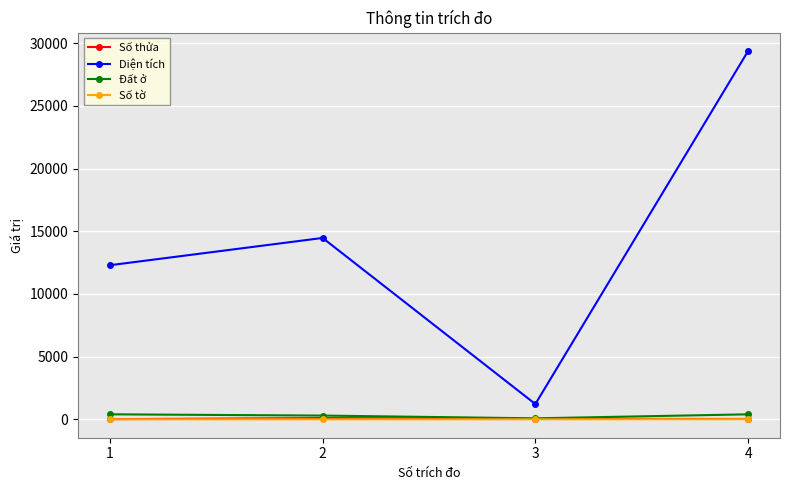

The value of Số tờ at 2 is 2.0. True or false?

True